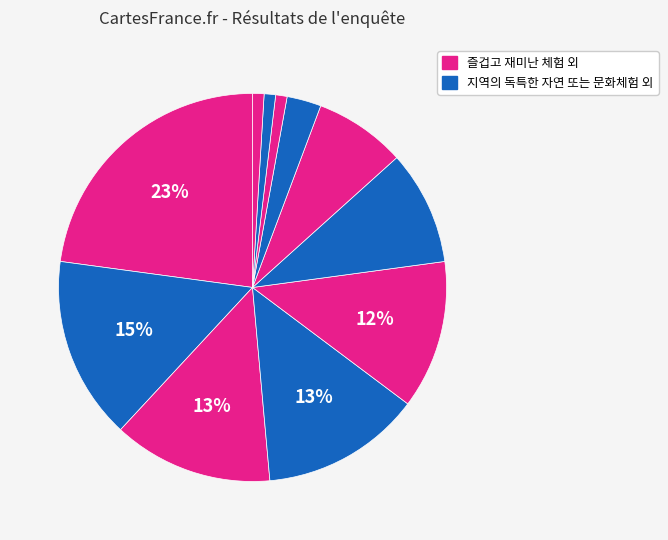

How many slices are in this pie chart?

11